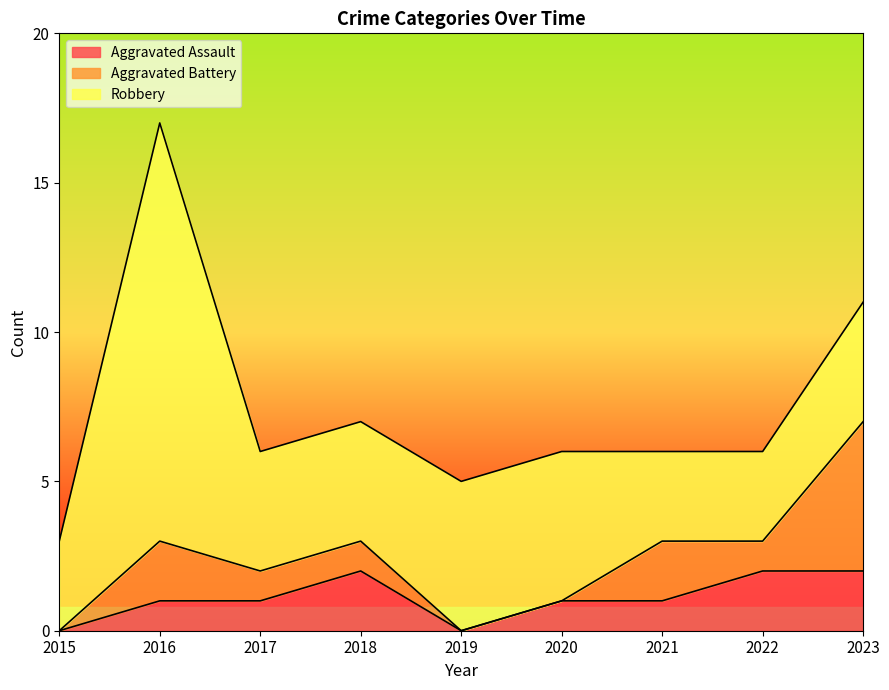

How many data points does each series have?

9